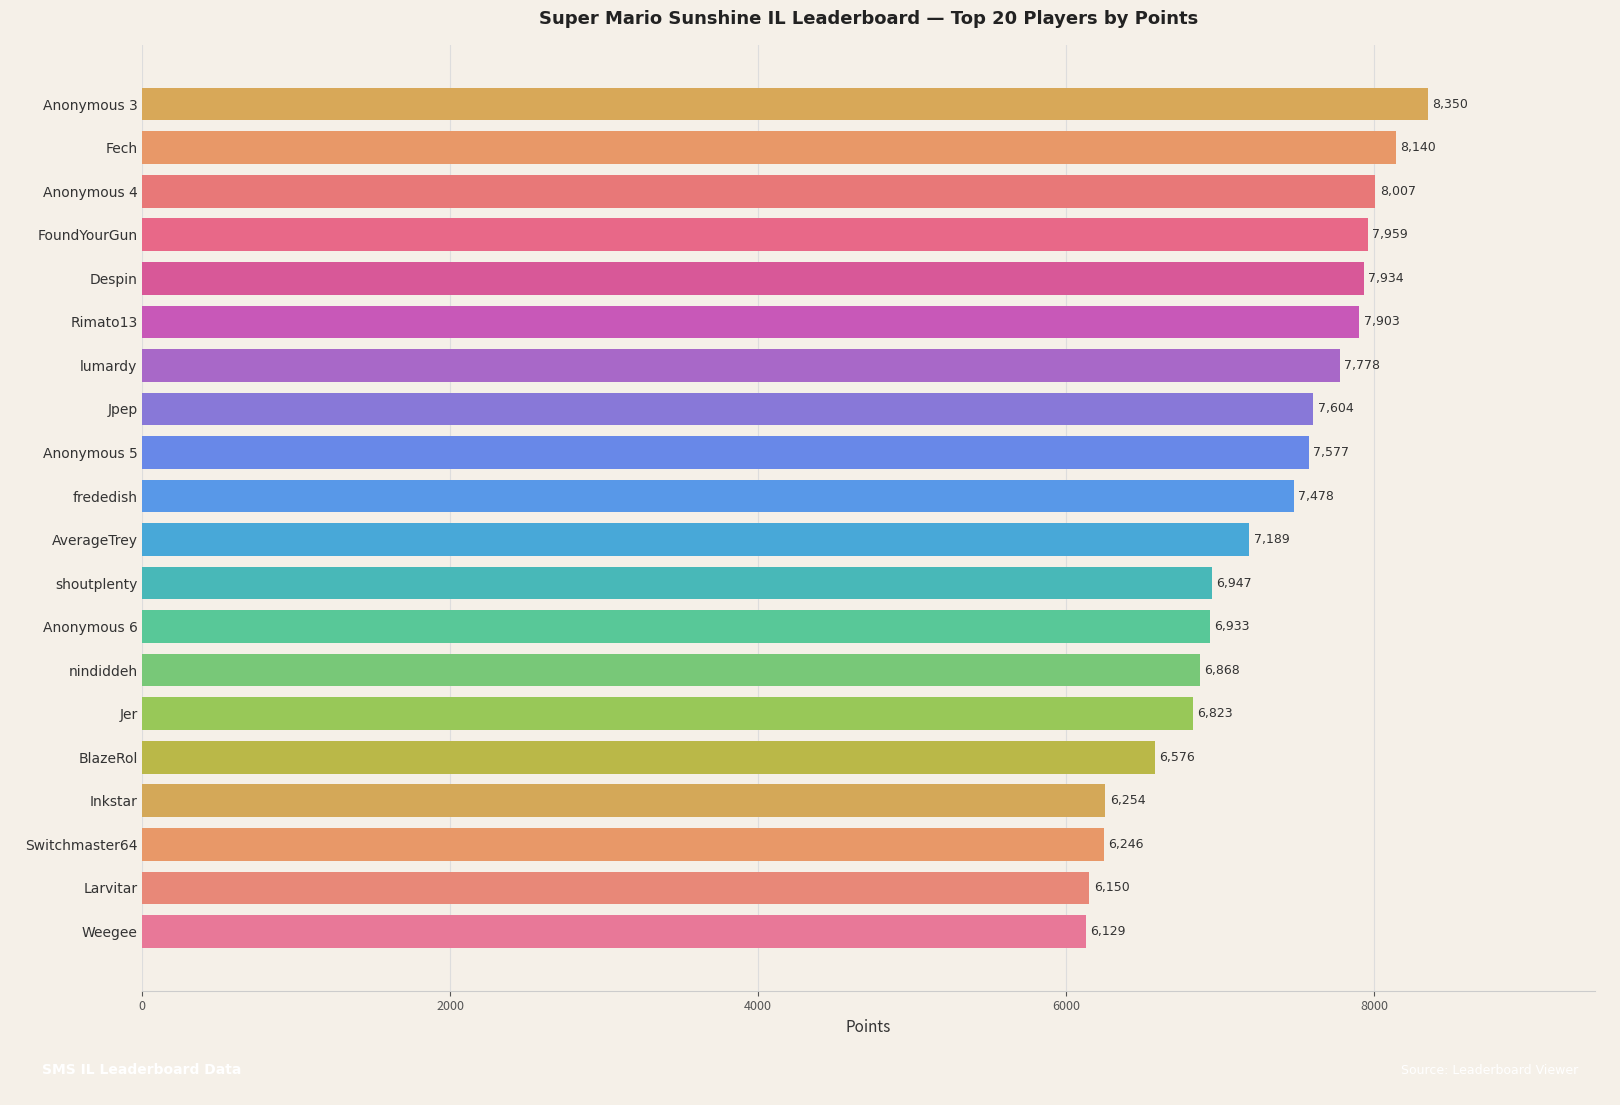

What is the sum of all values?

144845